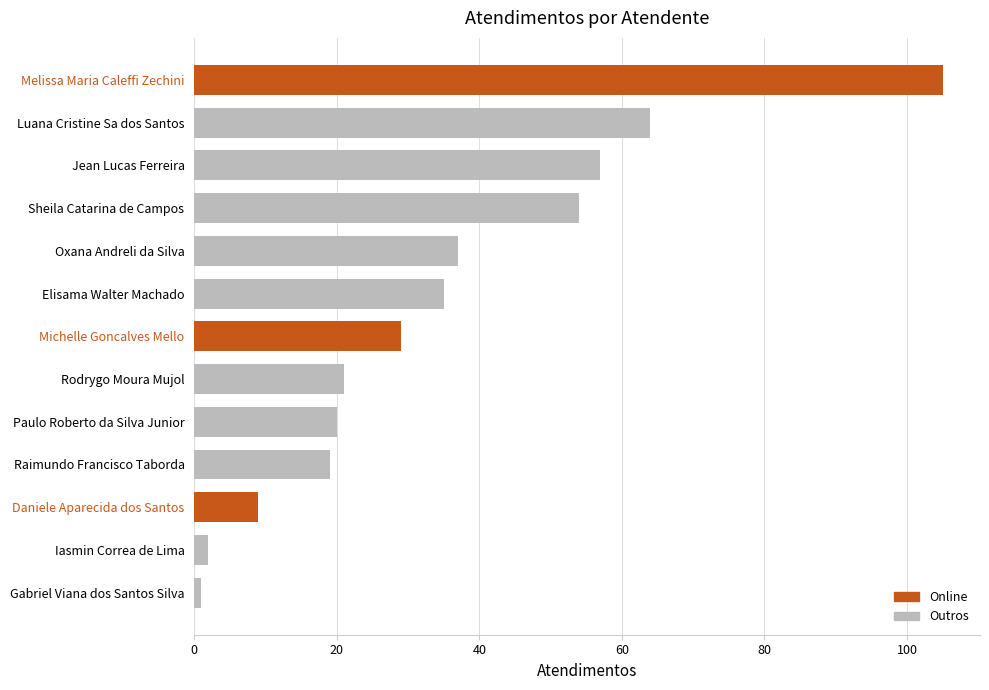

Reading left to right, extract all data points from this chart.

105	64	57	54	37	35	29	21	20	19	9	2	1